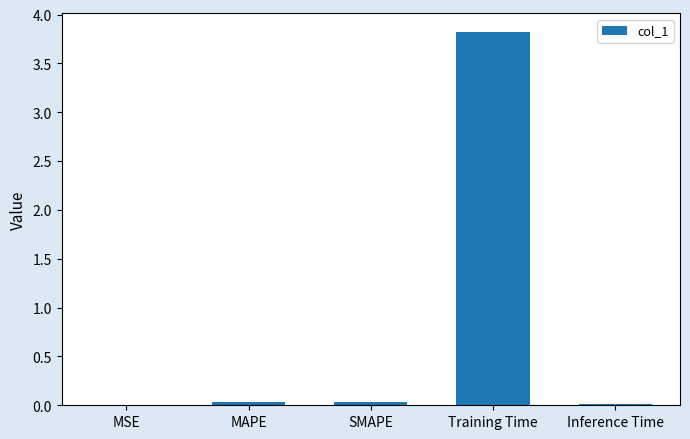

What is the maximum value shown in the chart?

3.8